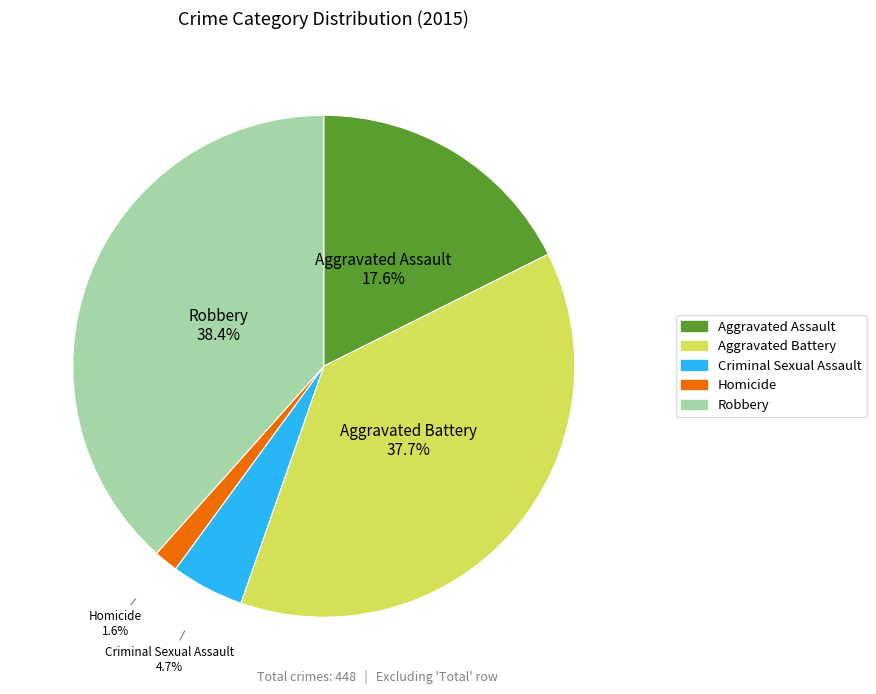

To the nearest percent, what is the combined percentage of Aggravated Battery and Homicide?

39%